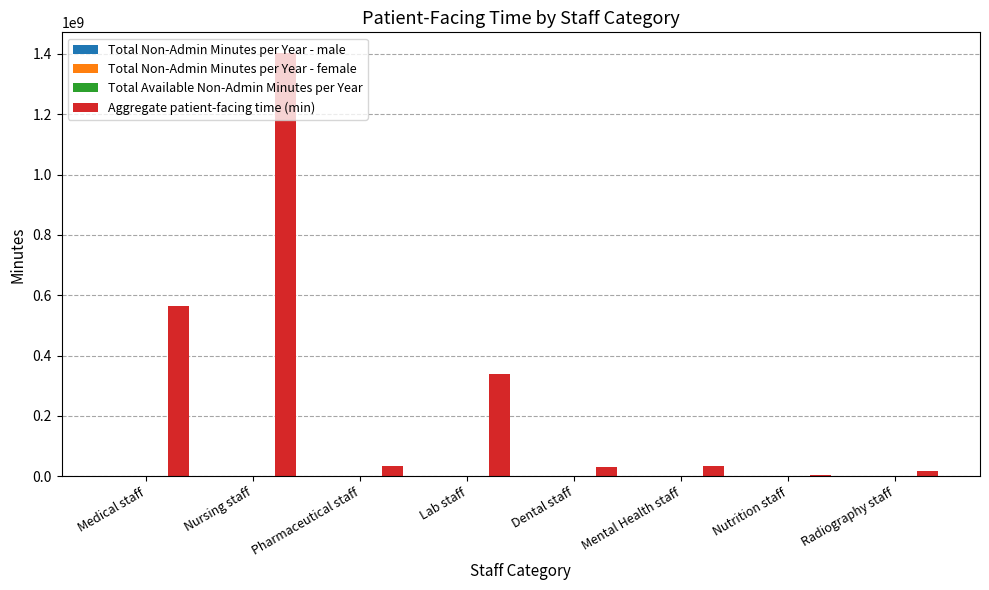

Which series changed the most between Lab staff and Mental Health staff?

Aggregate patient-facing time (min)